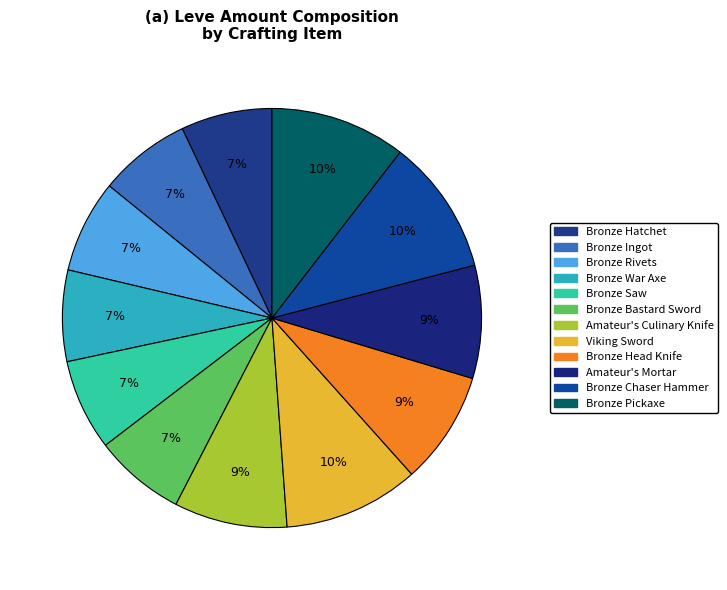

True or false: Bronze War Axe accounts for 17% of the total.

False